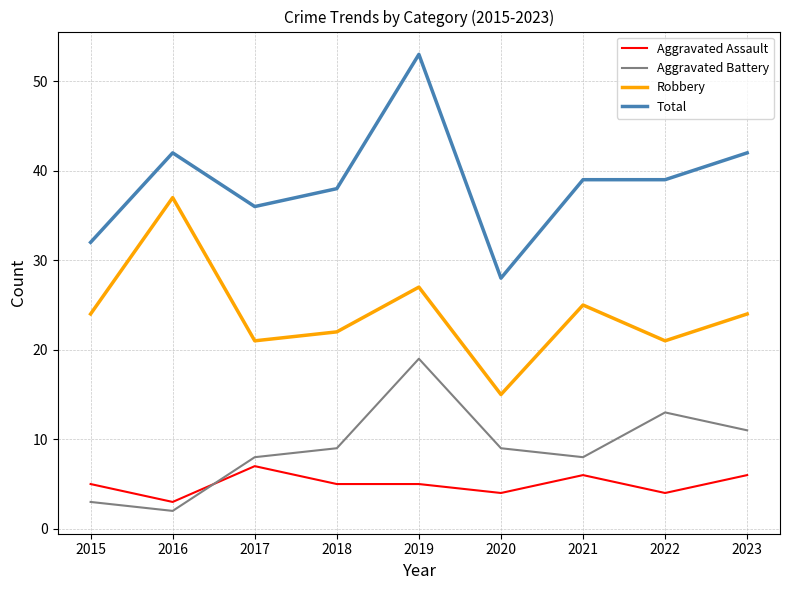

The value of Aggravated Battery at 2016 is 2. True or false?

True